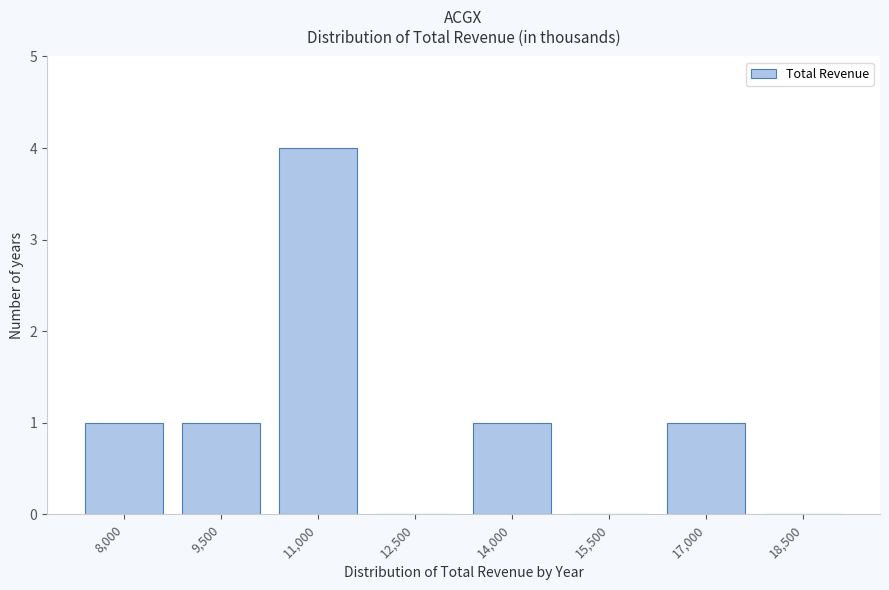

Reading right to left, transcribe all the data shown in this chart.

18,500=0	17,000=1	15,500=0	14,000=1	12,500=0	11,000=4	9,500=1	8,000=1